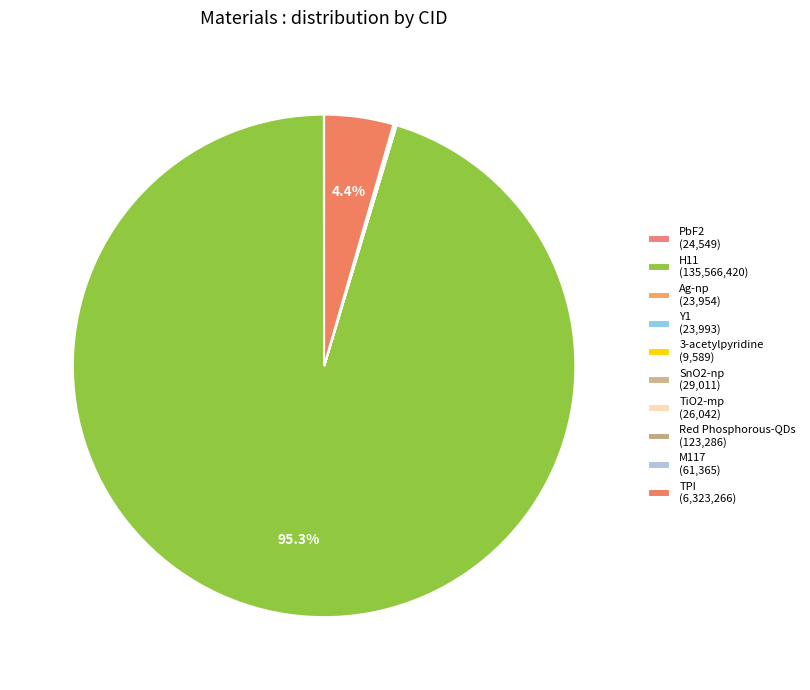

Count the number of slices in the pie.

10